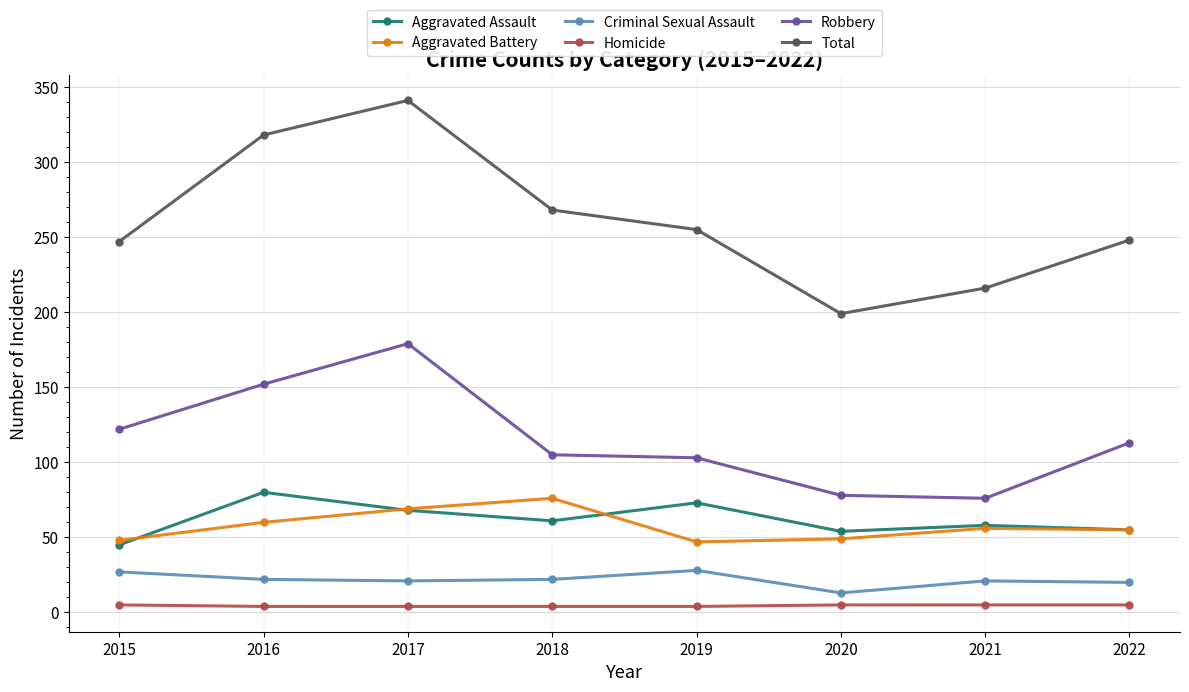

Which series has the largest total across all categories?

Total